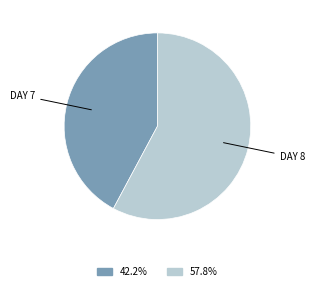

Which category has the biggest portion of the pie?

DAY 8